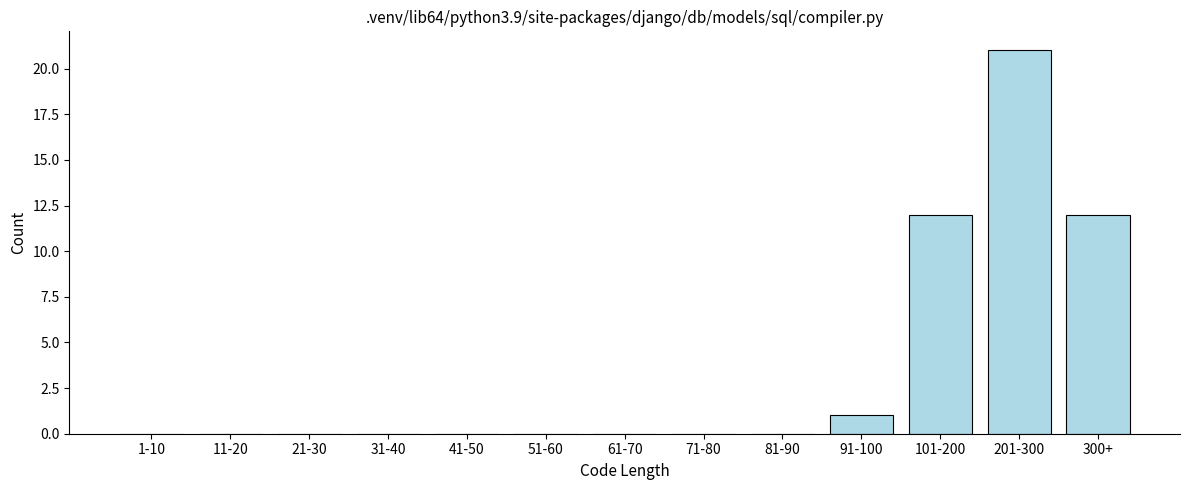

Reading left to right, what are all the values shown in this chart?

1-10=0	11-20=0	21-30=0	31-40=0	41-50=0	51-60=0	61-70=0	71-80=0	81-90=0	91-100=1	101-200=12	201-300=21	300+=12